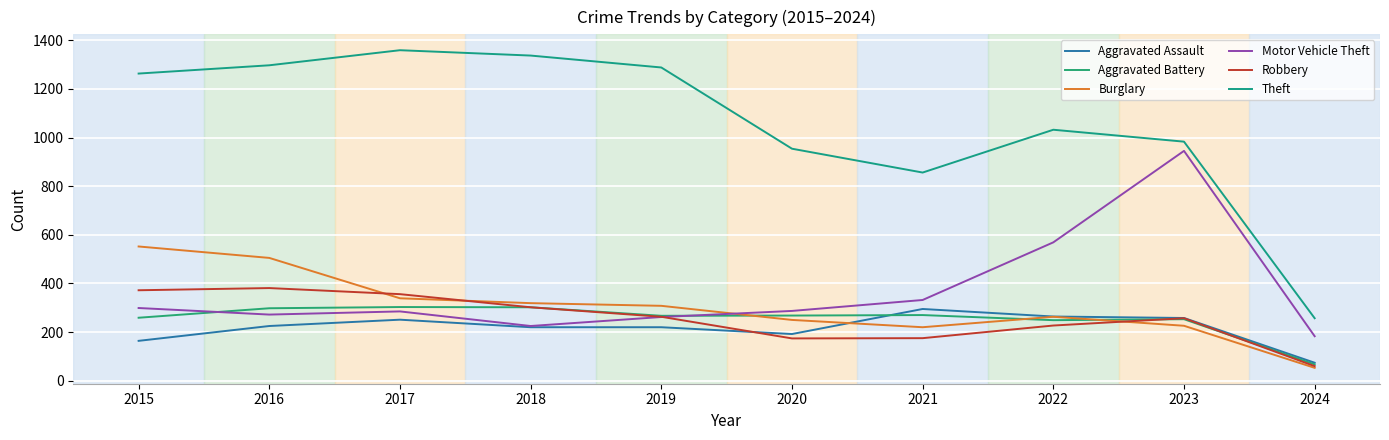

In Burglary, how many points are lower than both neighbors (excluding endpoints)?

1